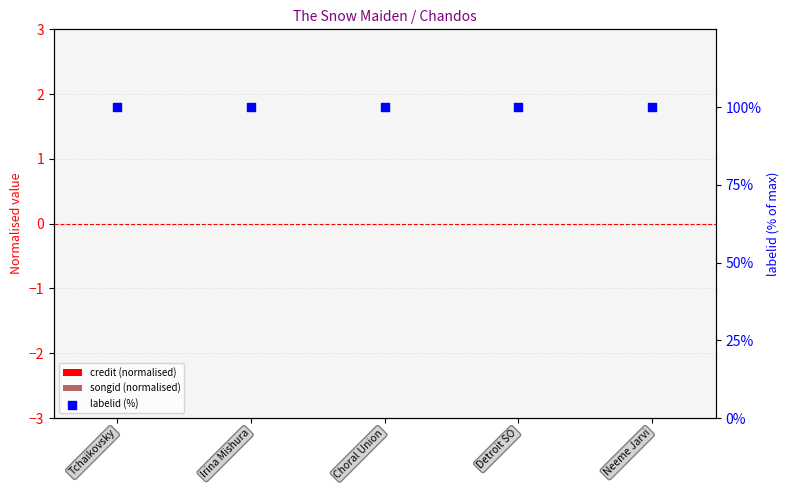

Which series has the largest total across all categories?

labelid (%)